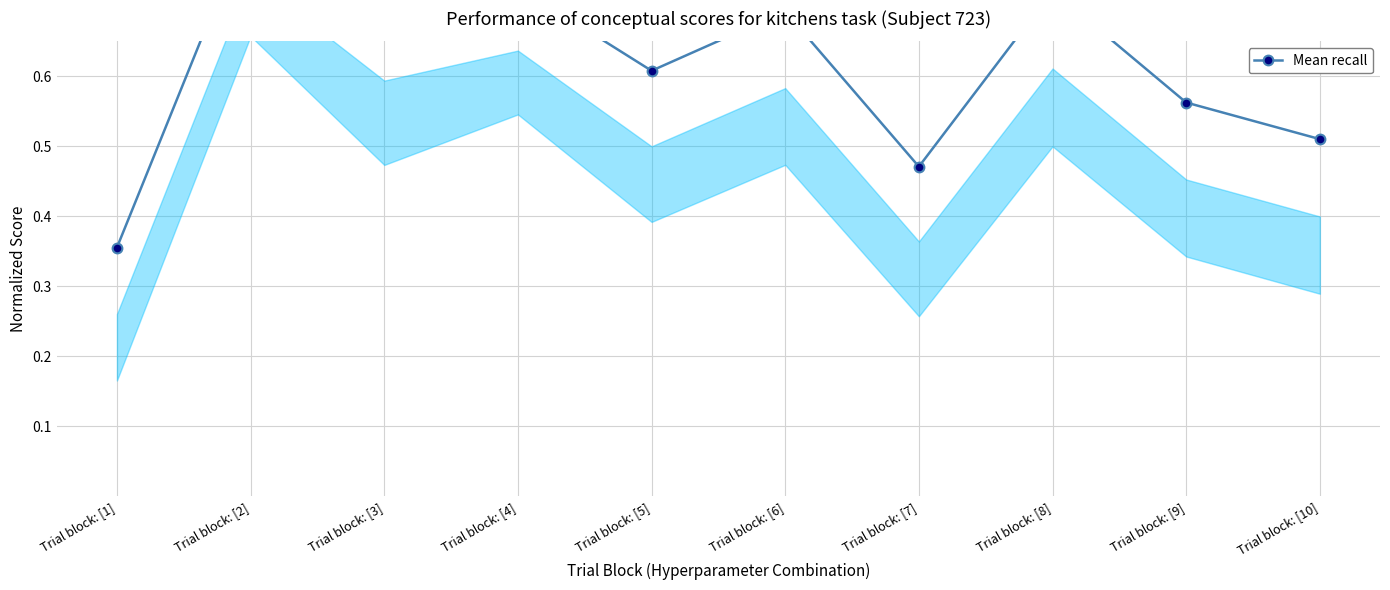

What is the label of the 8th point from the right?

Trial block: [3]